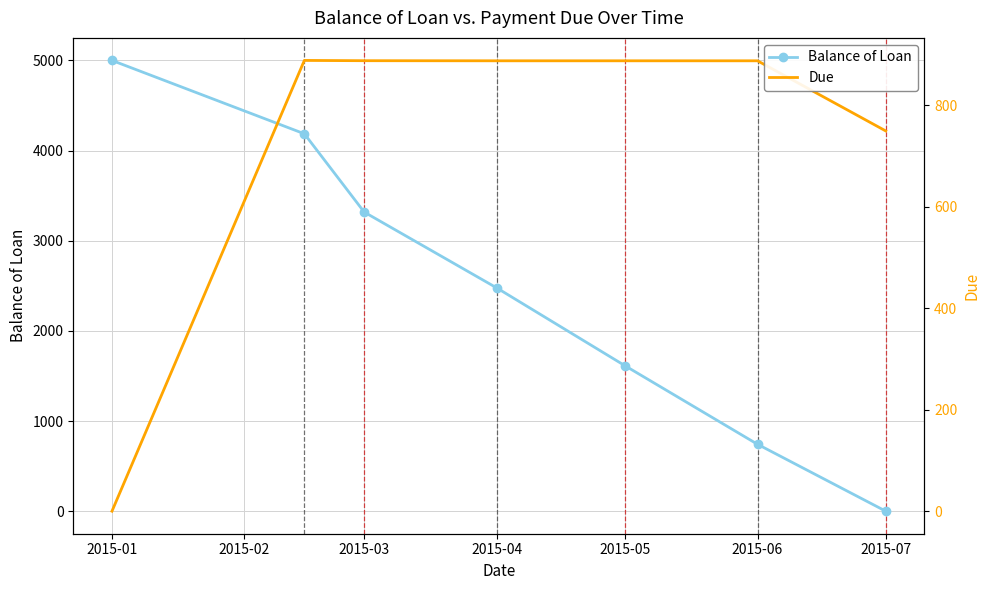

What is the sum of the Balance of Loan values at 2015-05 and 2015-03?

4931.2